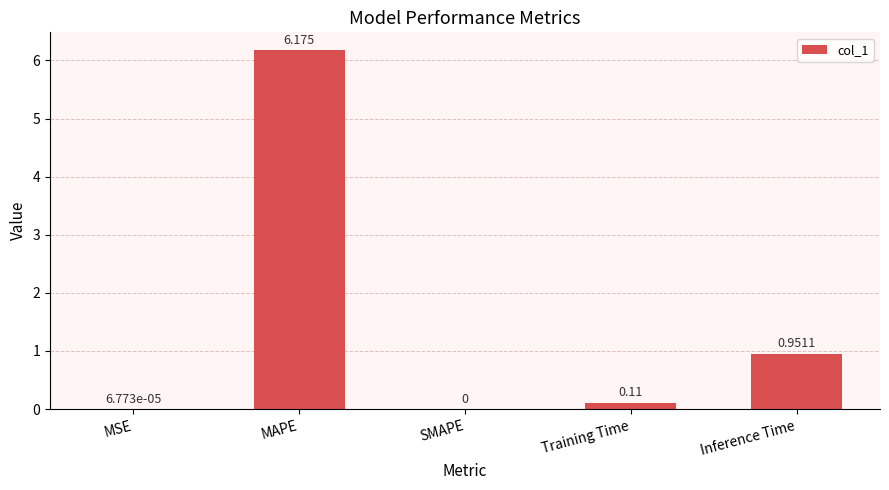

Which label corresponds to the largest value in the chart?

MAPE